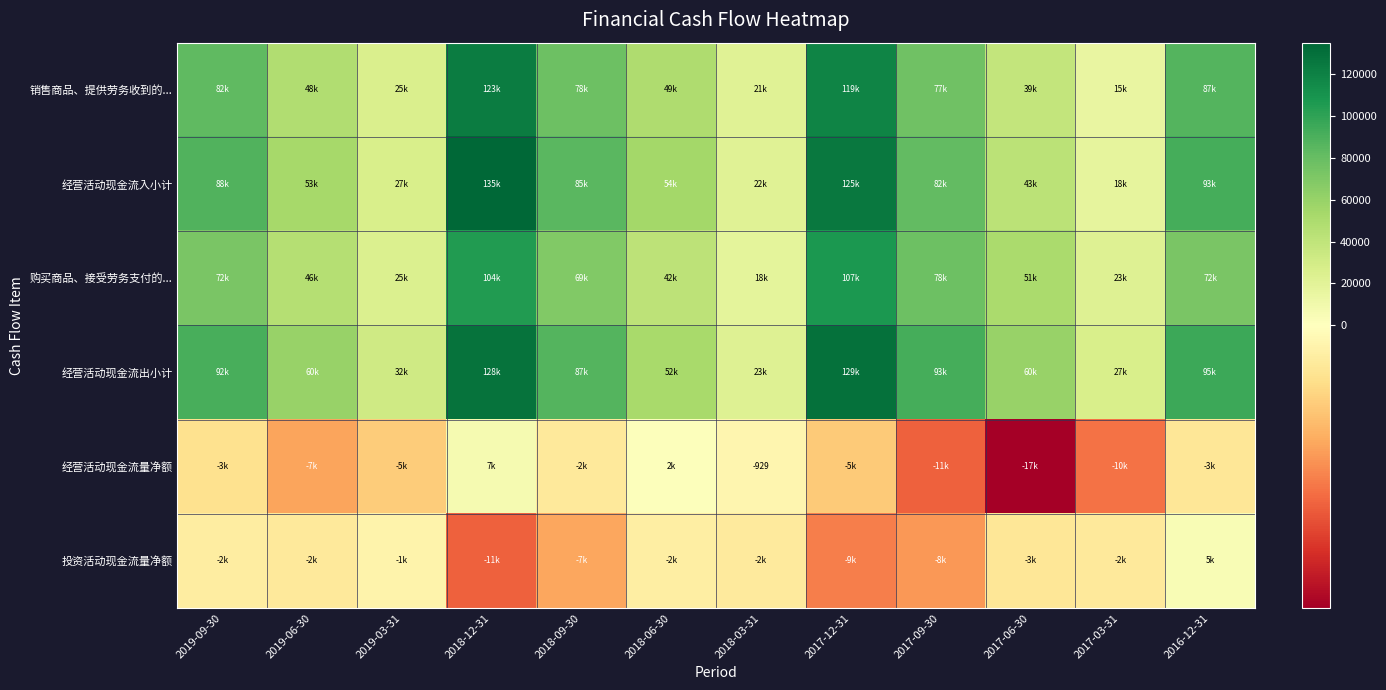

What is the sum of the 购买商品、接受劳务支付的... values at 2019-06-30 and 2018-06-30?

87783